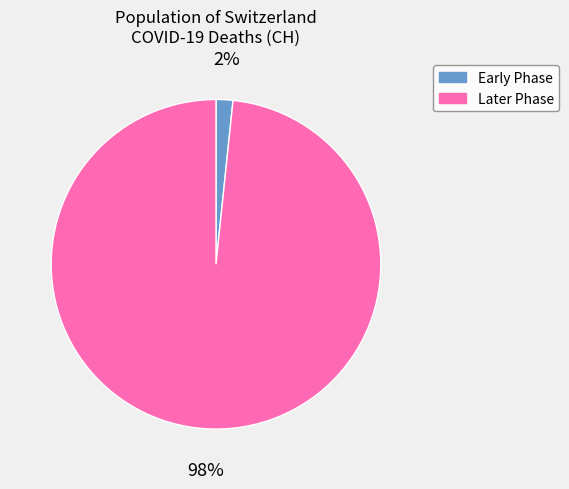

Which has a higher value, Later Phase or Early Phase?

Later Phase